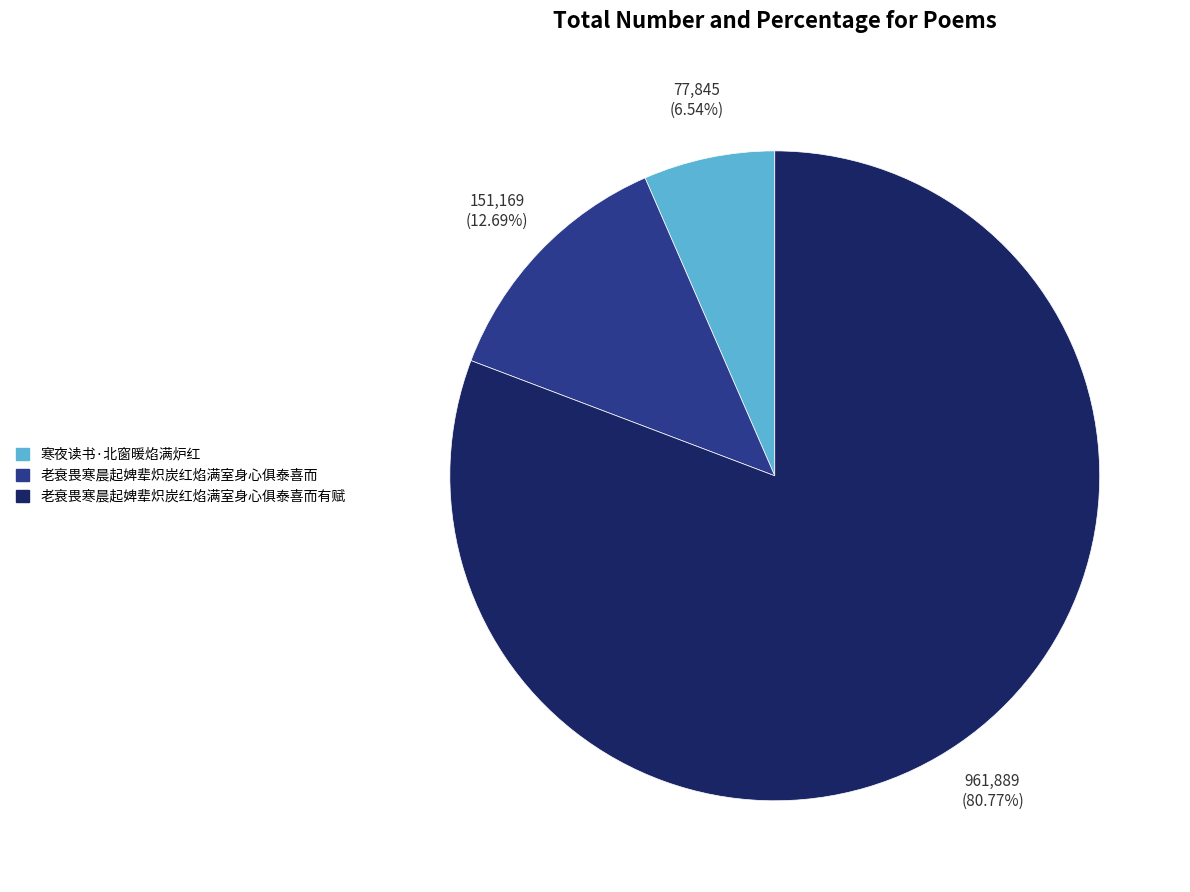

Which slice represents more than half of the pie?

老衰畏寒晨起婢辈炽炭红焰满室身心俱泰喜而有赋